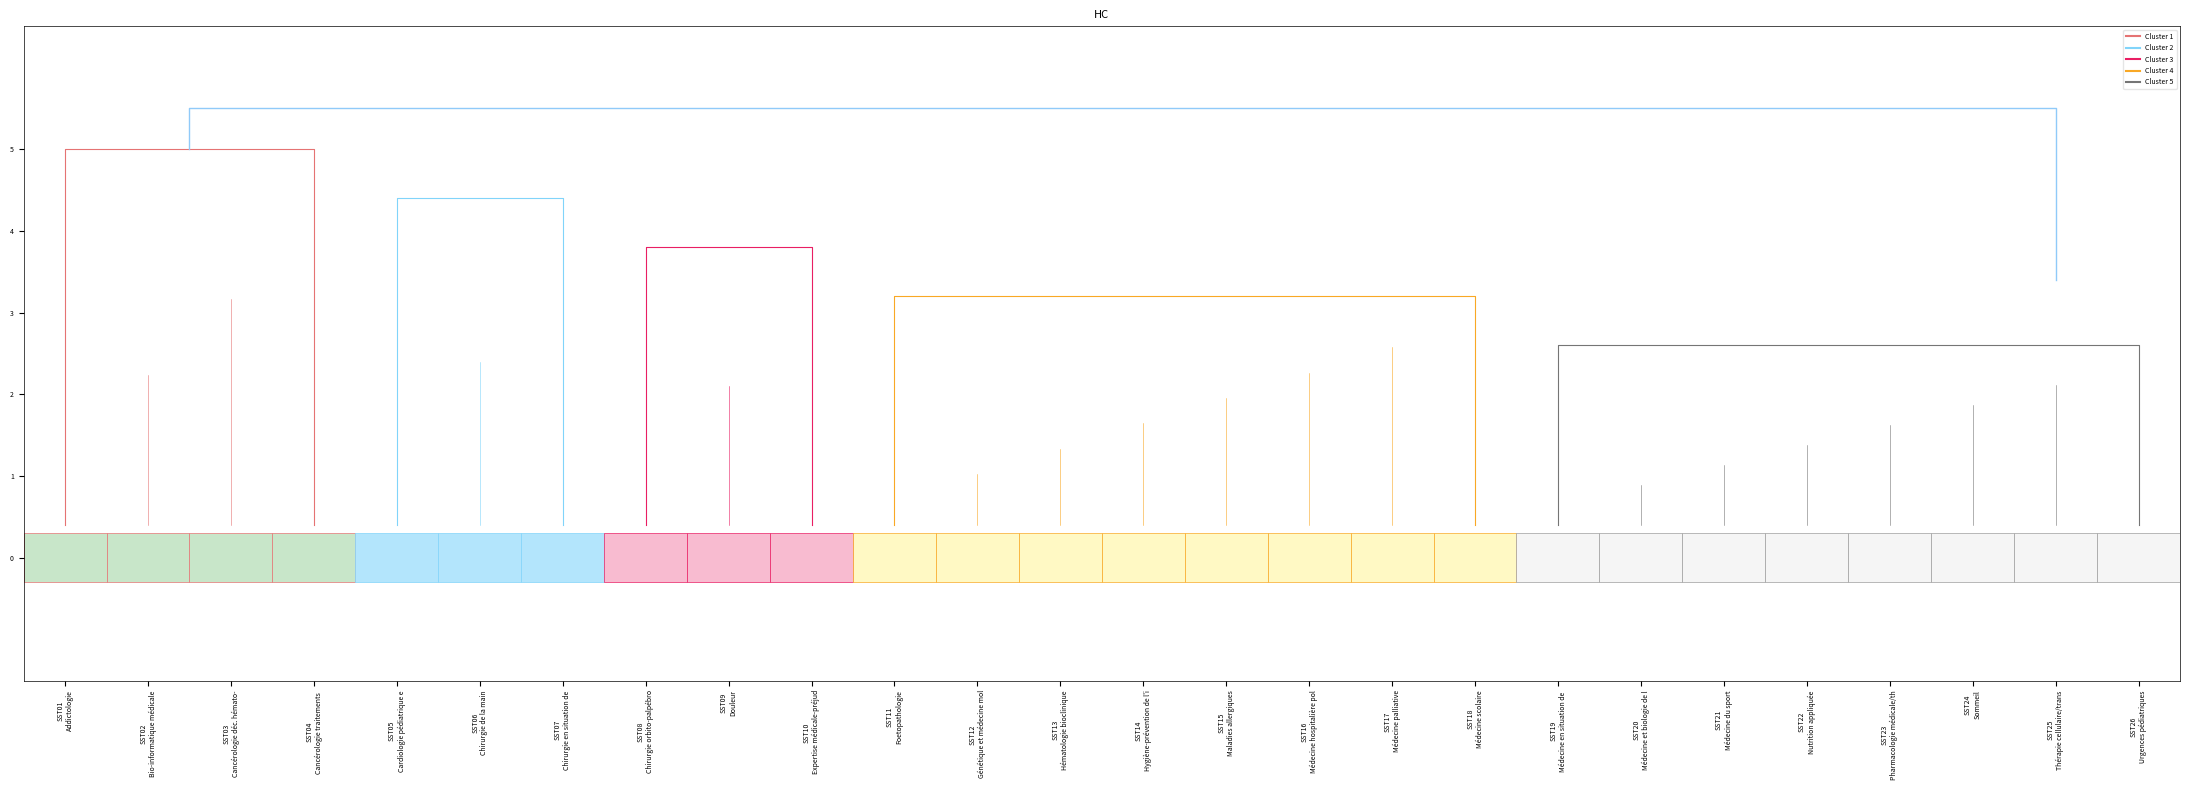

What is the sum of all Cluster 3 values?

8.4